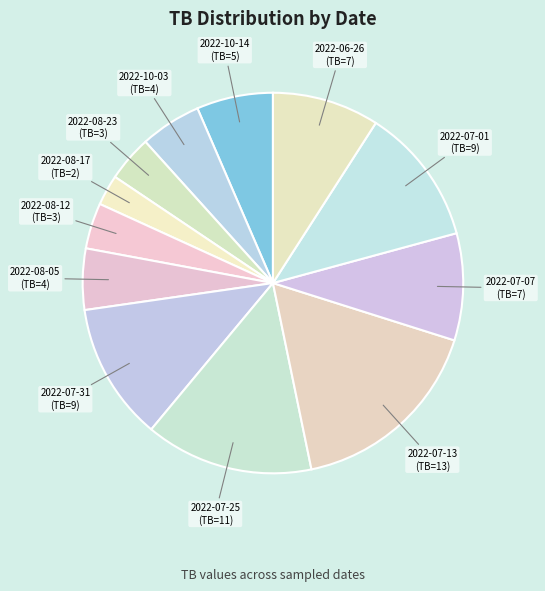

Does 2022-10-14 account for over 50% of the chart?

No